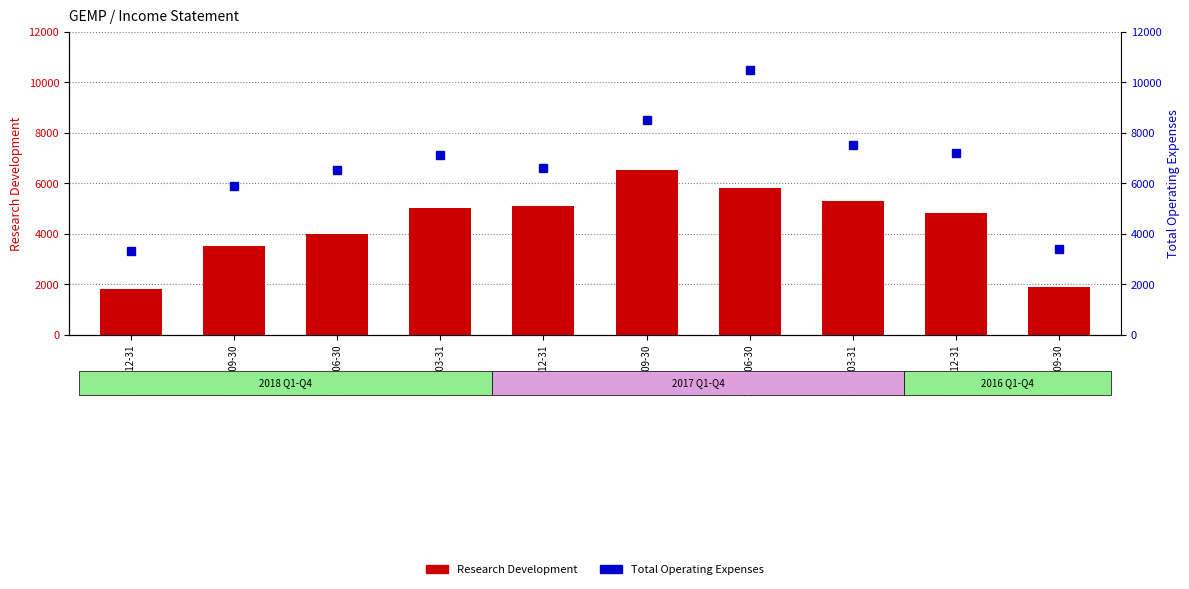

What is the minimum value for Research Development?

1800